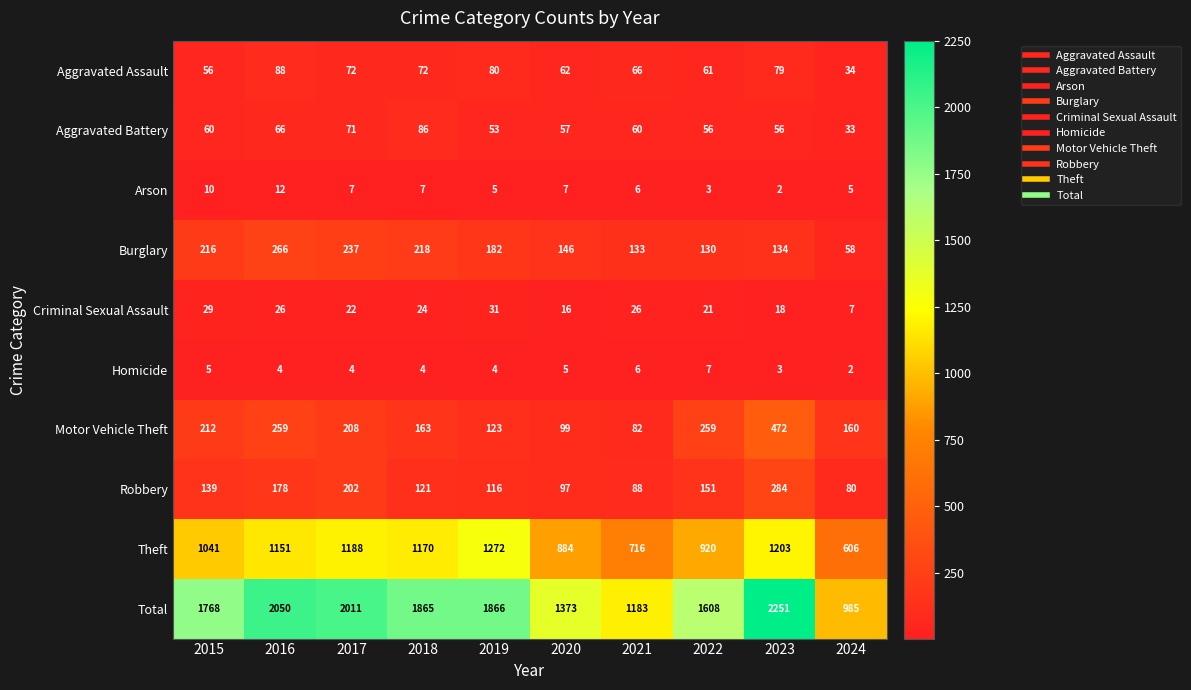

What is the difference between the highest and lowest values at 2023?

2249